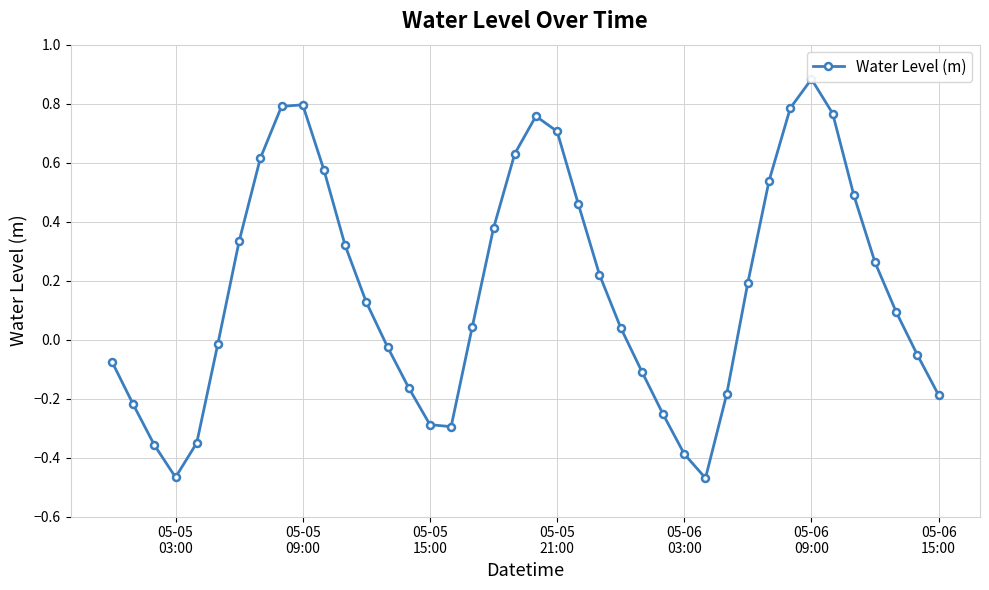

What is the average value?

0.2